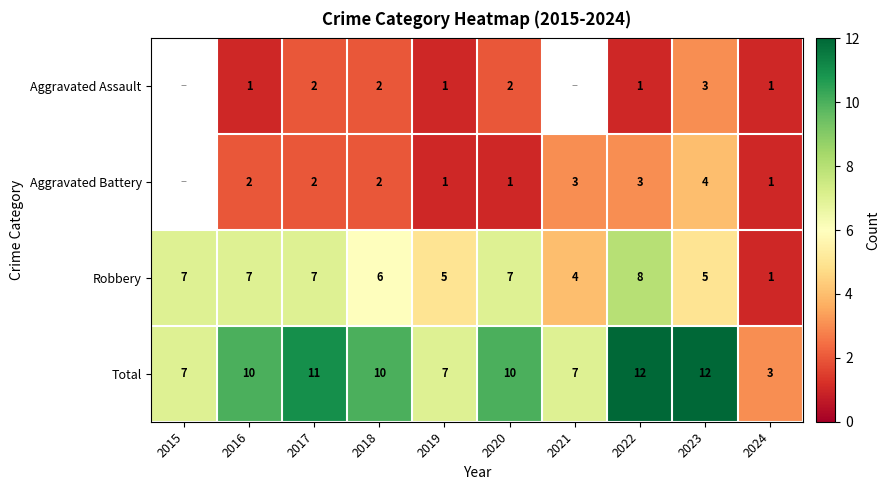

What is the maximum value for Total?

12